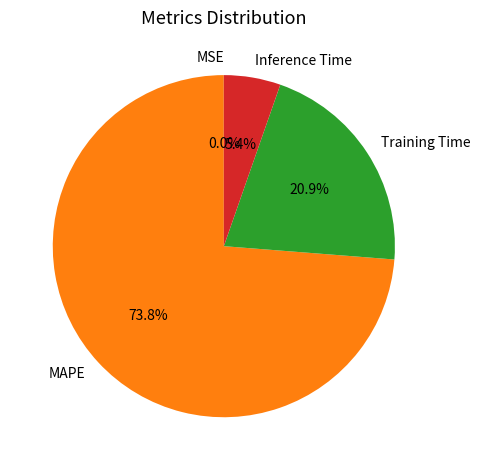

Which slice is the largest?

MAPE